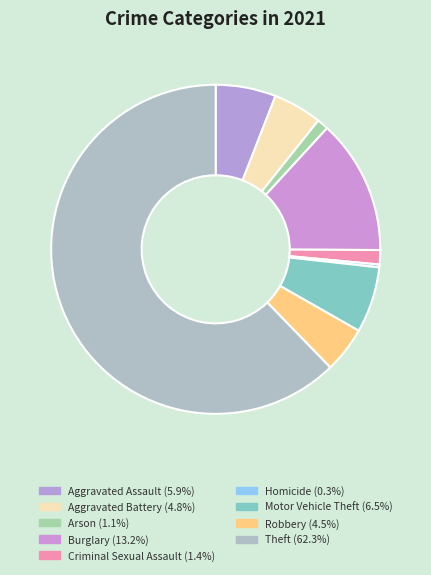

What is the smallest slice in the pie chart?

Homicide